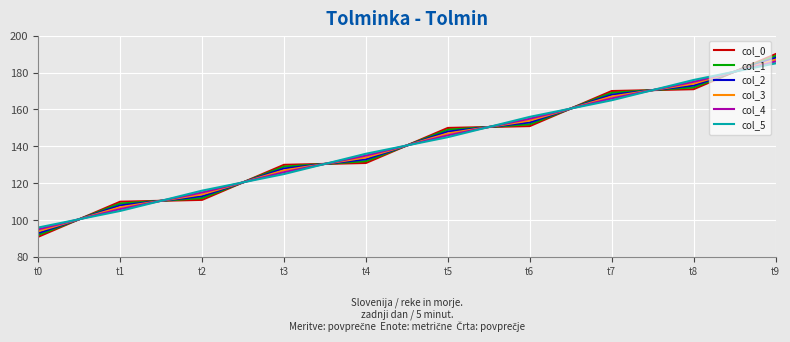

How many intersections are there between col_4 and col_2?

9